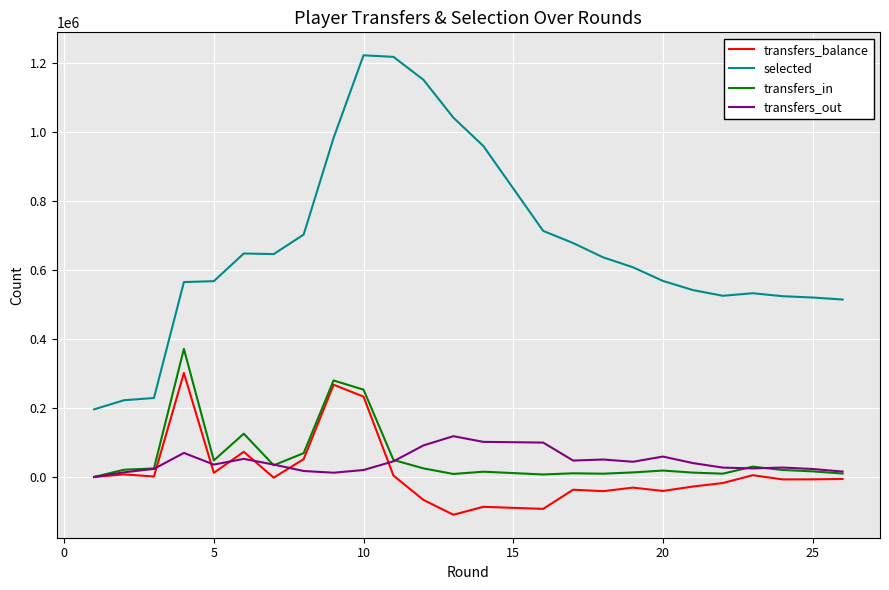

True or false: transfers_in and transfers_balance cross at least once.

False